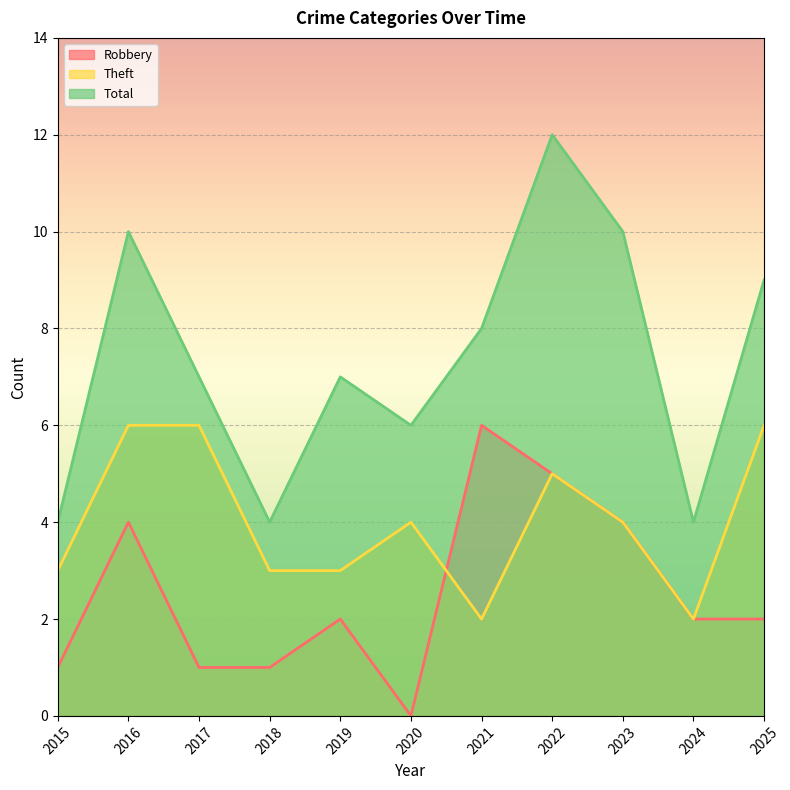

At which category does the chart reach its minimum across all series?

2020